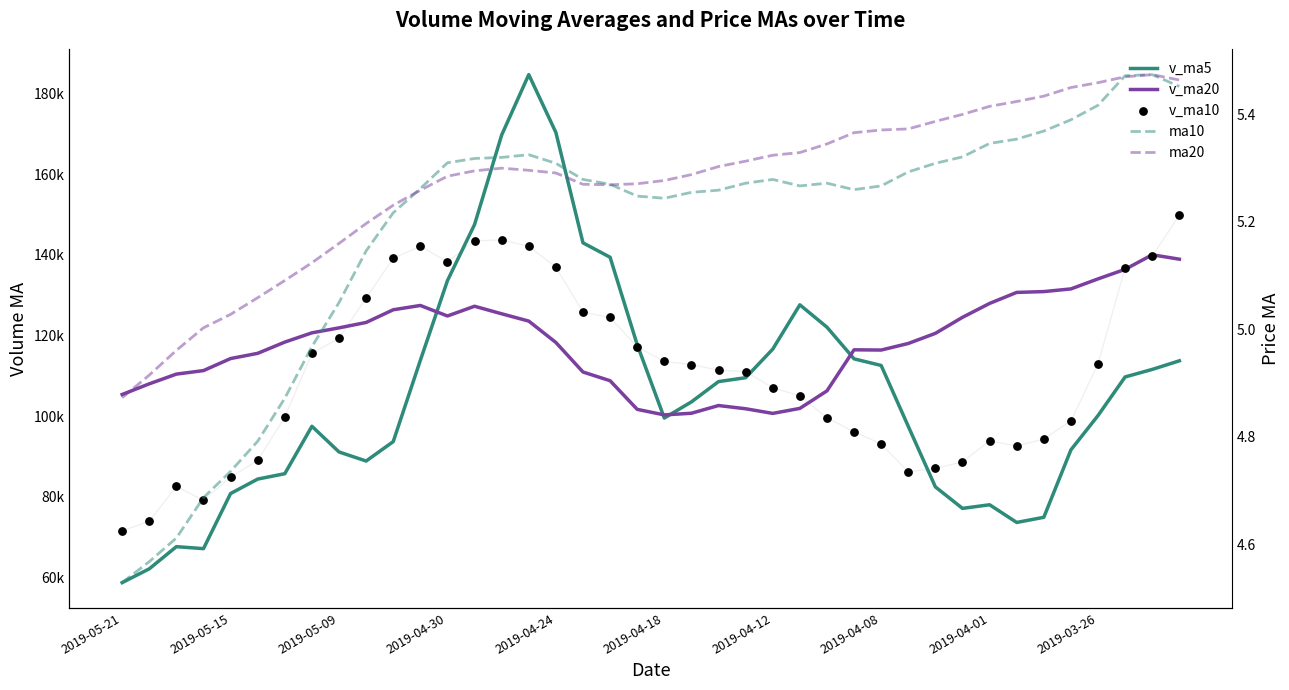

Which series contains the highest Y value?

v_ma5